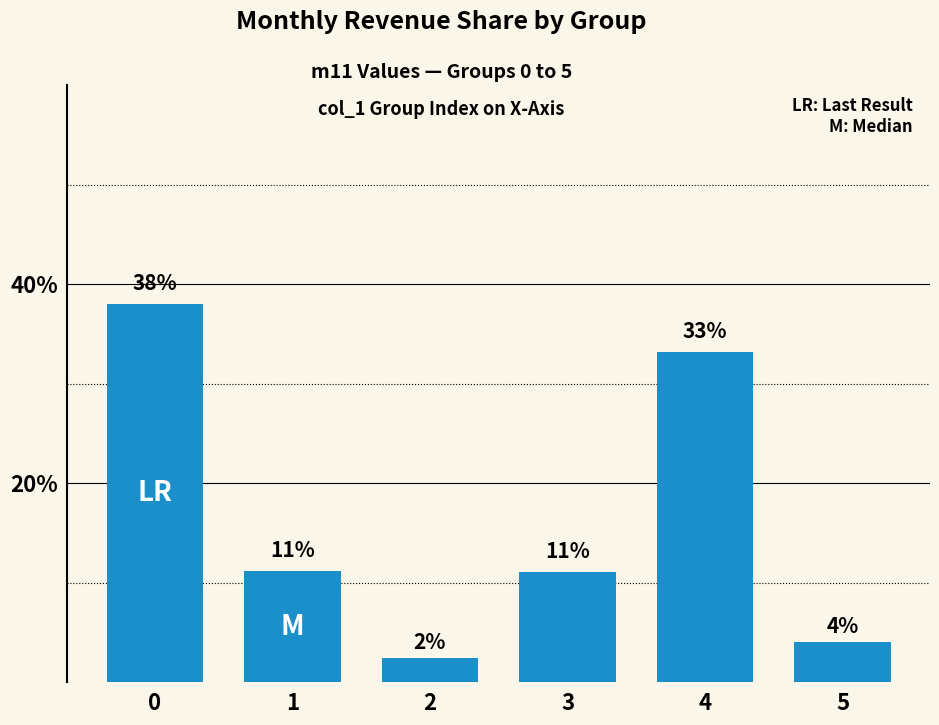

Between 2 and 5, which is larger?

5